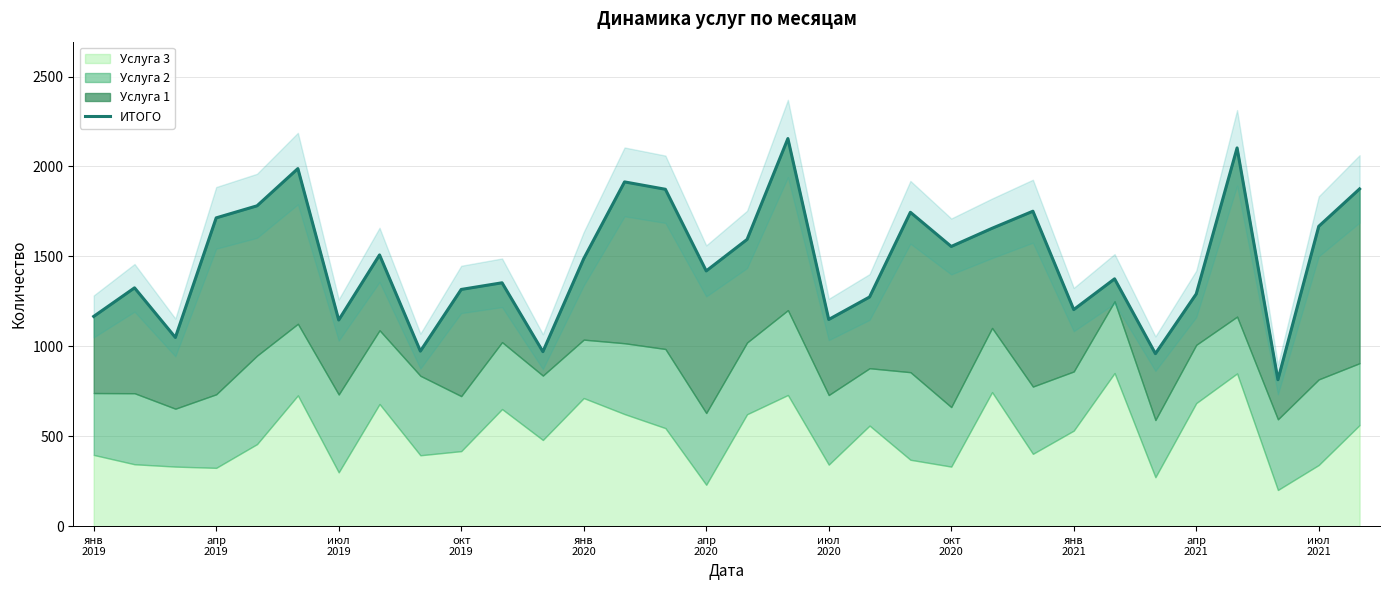

What is the difference between the values at 26 and окт
2019?

755